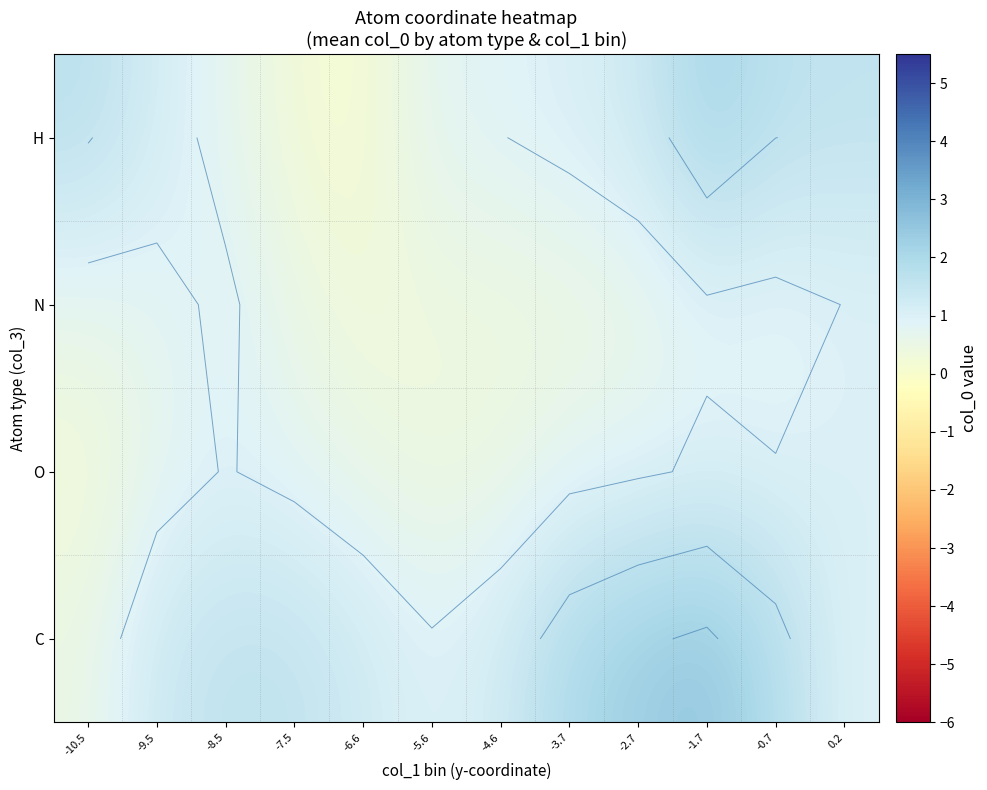

At which label is N closest to 0?

-6.6